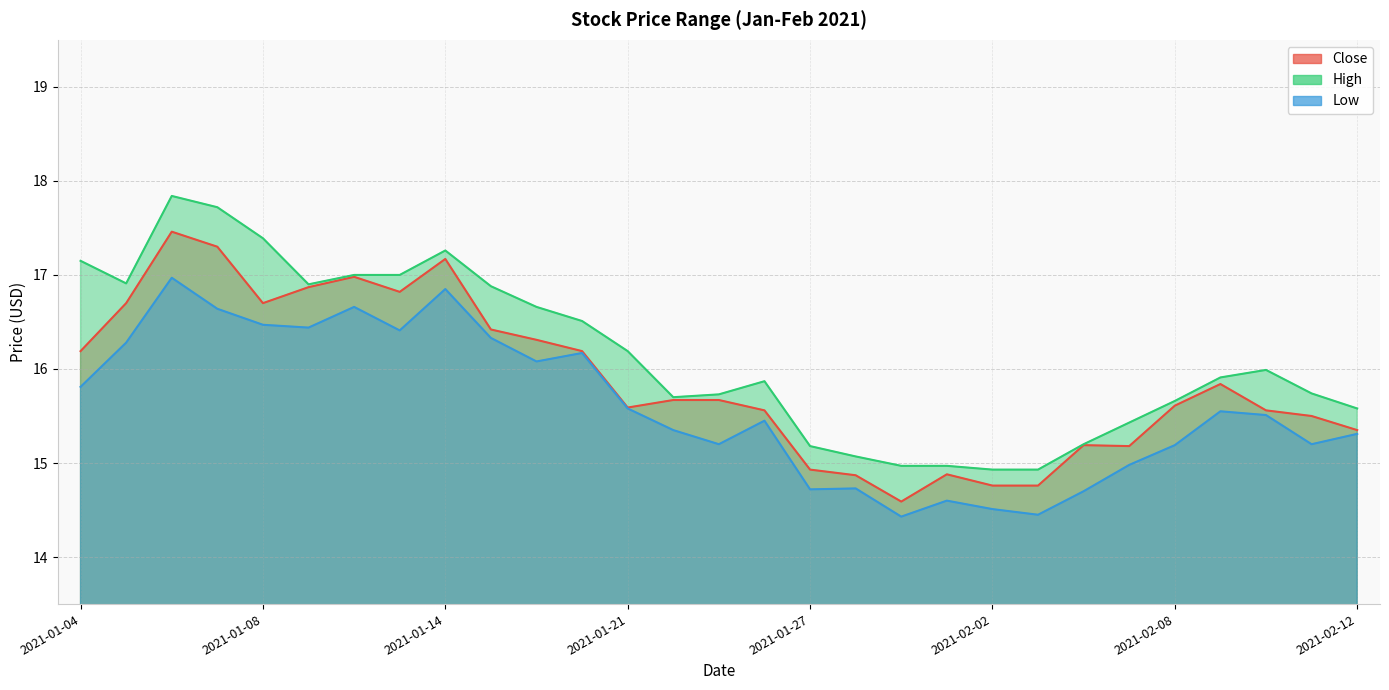

What is the greatest value displayed?

17.8